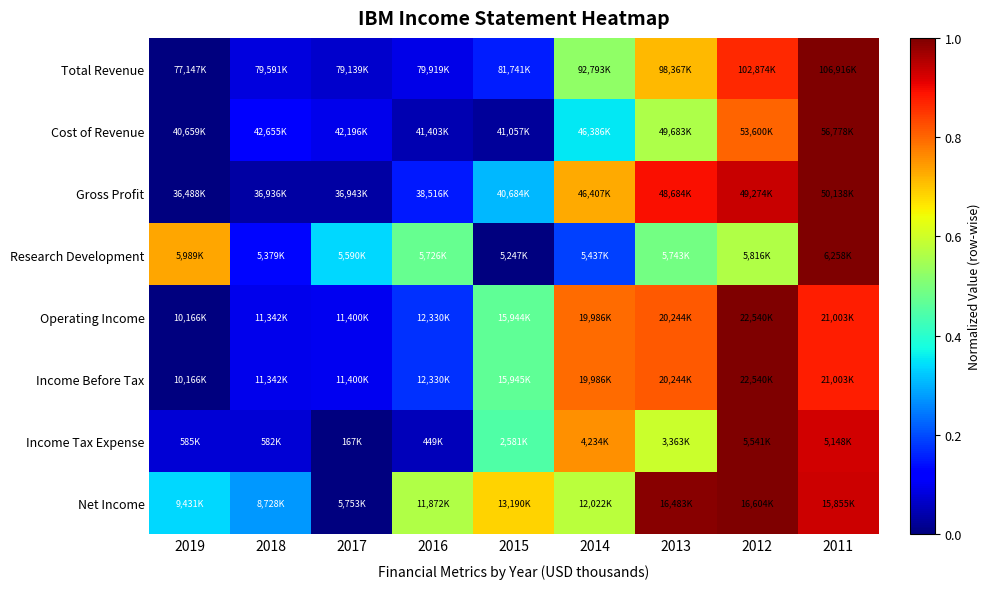

Which has a higher value, 2013 or 2016?

2013